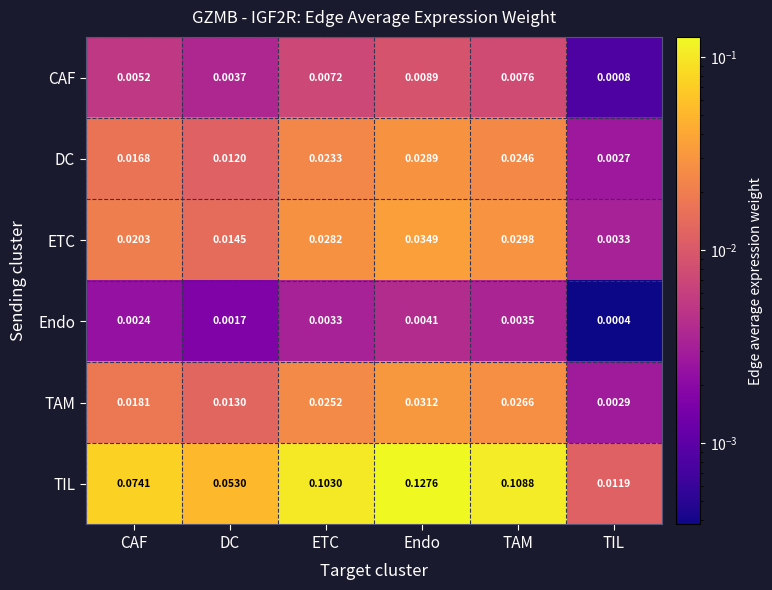

Between DC and TIL, which series saw the biggest shift?

TIL